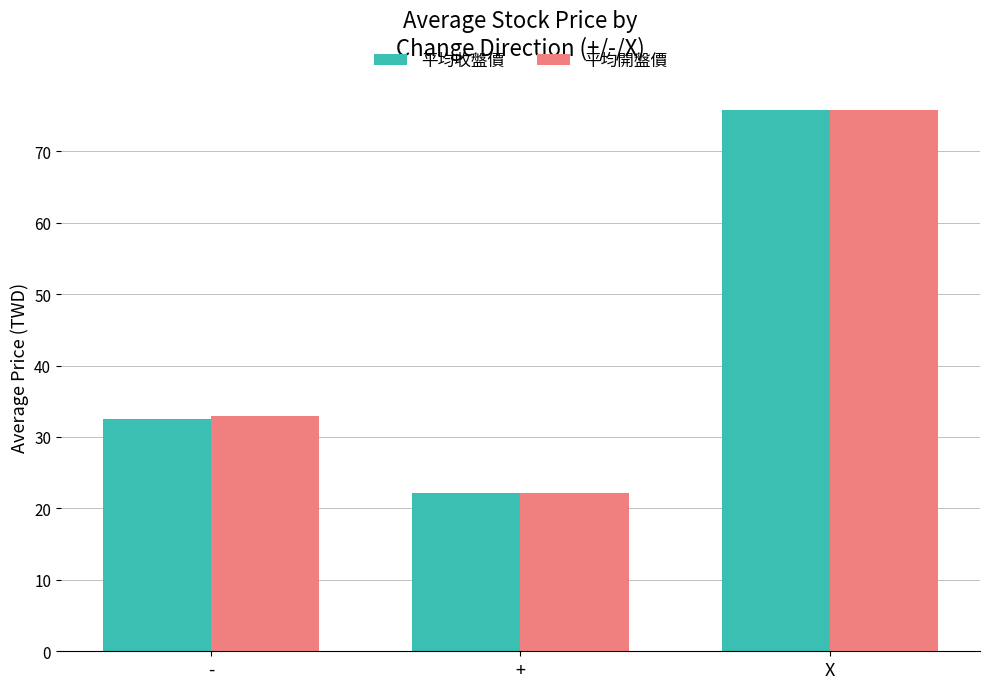

What is the label of the 2nd bar from the right?

+